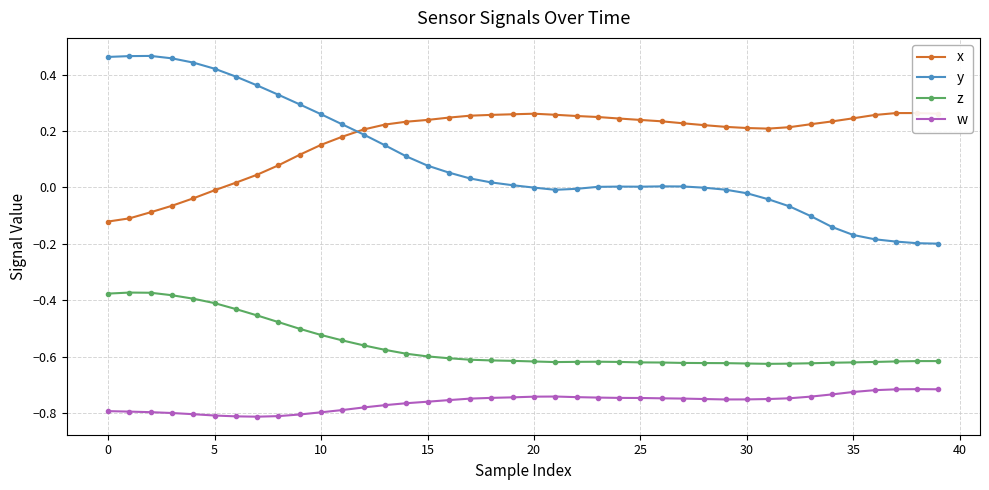

Read the w value at 20.

-0.7